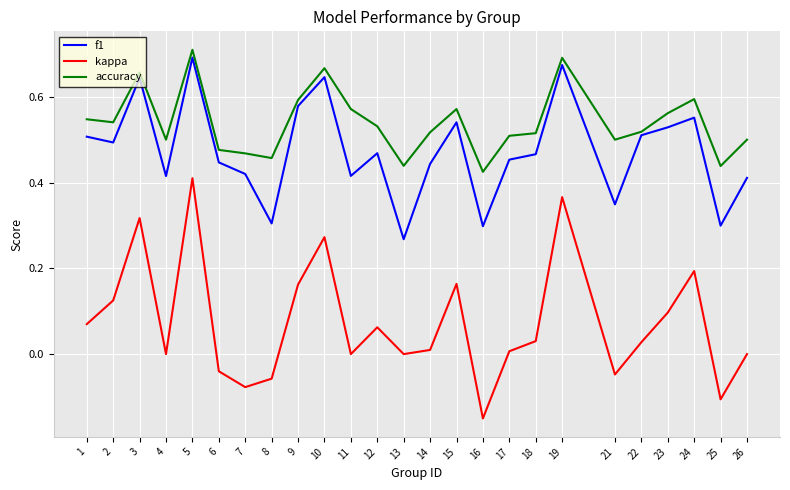

Where does the kappa series first go above 0?

1